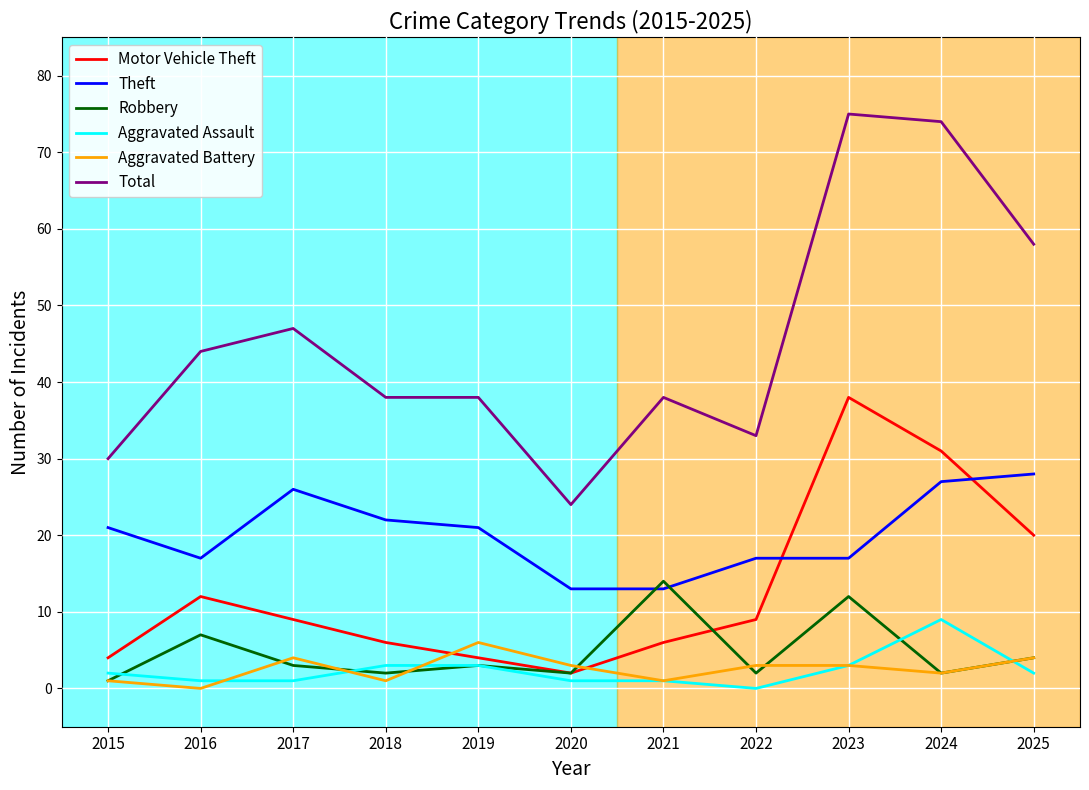

Reading left to right, transcribe all the data shown in this chart.

Motor Vehicle Theft: 2015=4	2016=12	2017=9	2018=6	2019=4	2020=2	2021=6	2022=9	2023=38	2024=31	2025=20
Theft: 2015=21	2016=17	2017=26	2018=22	2019=21	2020=13	2021=13	2022=17	2023=17	2024=27	2025=28
Robbery: 2015=1	2016=7	2017=3	2018=2	2019=3	2020=2	2021=14	2022=2	2023=12	2024=2	2025=4
Aggravated Assault: 2015=2	2016=1	2017=1	2018=3	2019=3	2020=1	2021=1	2022=0	2023=3	2024=9	2025=2
Aggravated Battery: 2015=1	2016=0	2017=4	2018=1	2019=6	2020=3	2021=1	2022=3	2023=3	2024=2	2025=4
Total: 2015=30	2016=44	2017=47	2018=38	2019=38	2020=24	2021=38	2022=33	2023=75	2024=74	2025=58